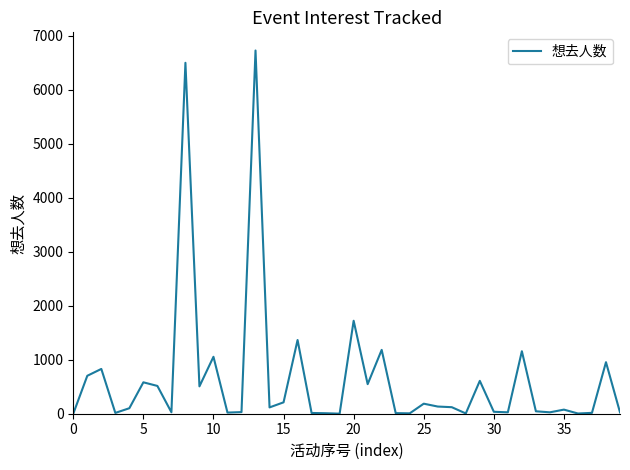

What is the maximum value shown in the chart?

6731